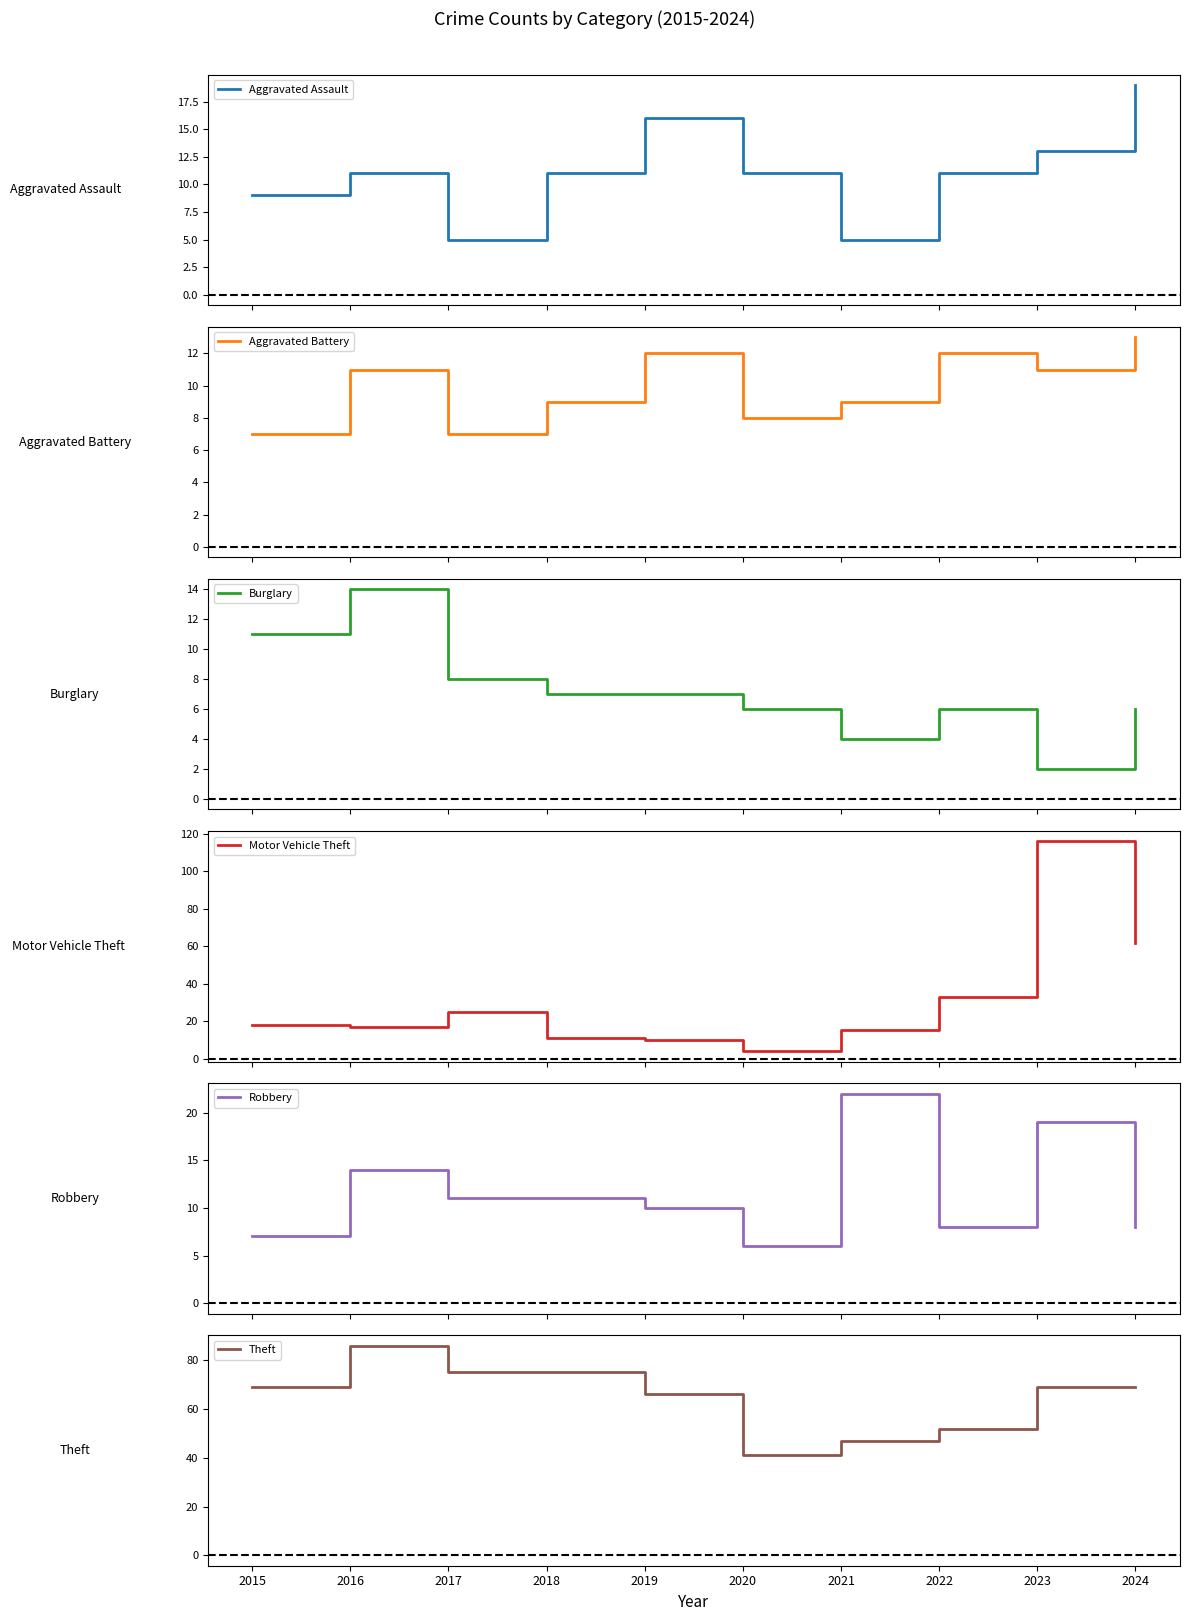

How many lines are shown in the chart?

6